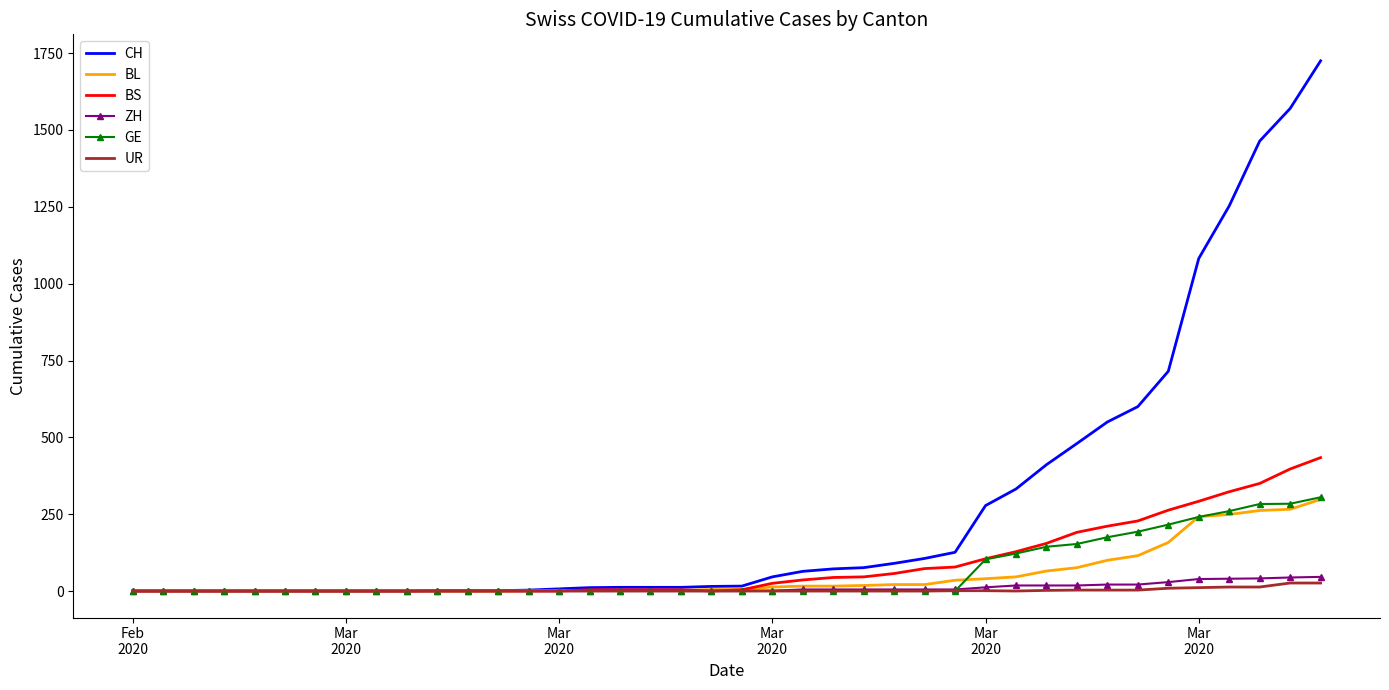

Which series has the widest spread of values?

CH